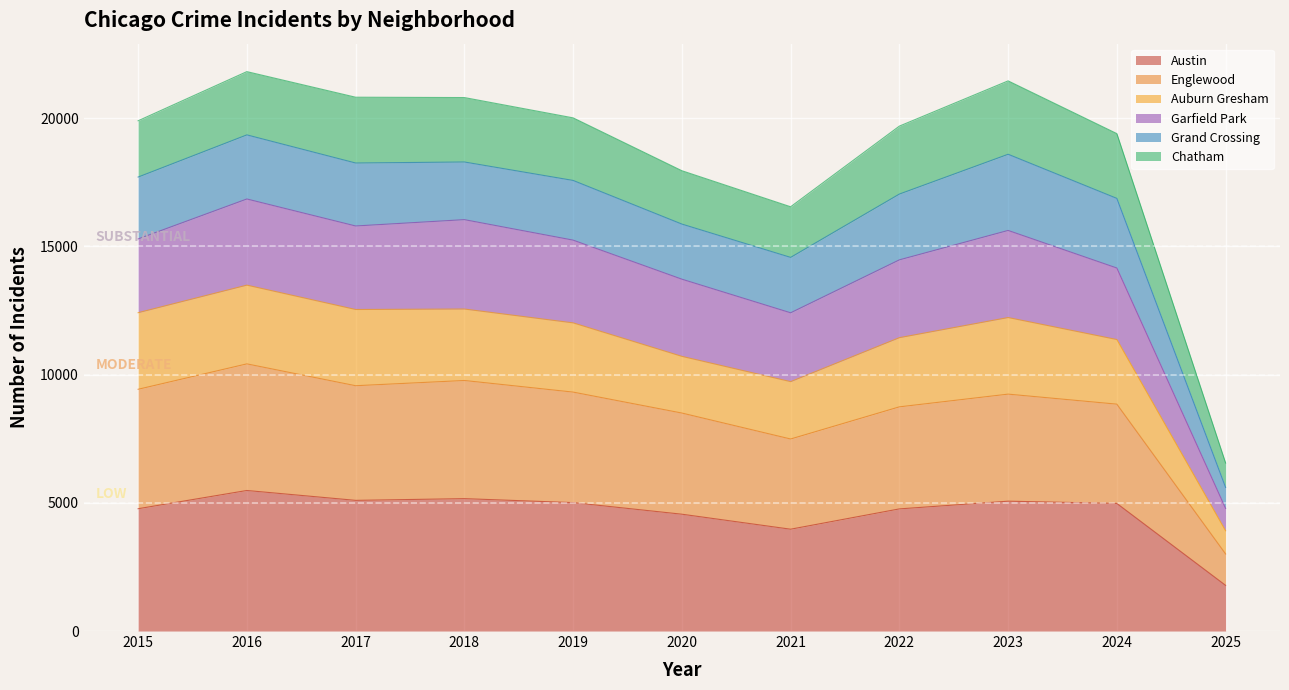

True or false: Austin and Englewood intersect in this chart.

False